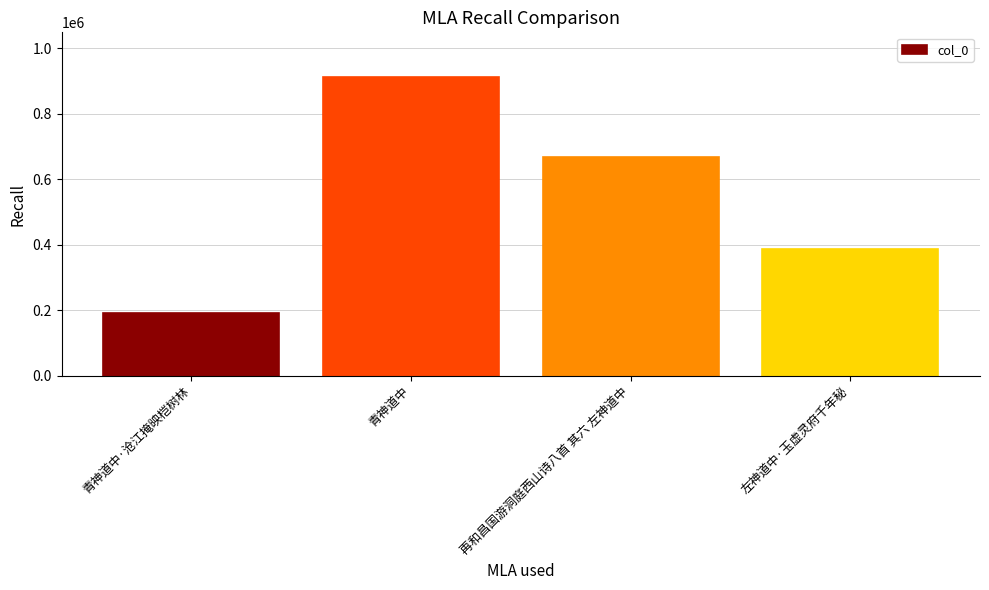

Reading left to right, list all the values displayed in this chart.

190474	911244	668171	385130